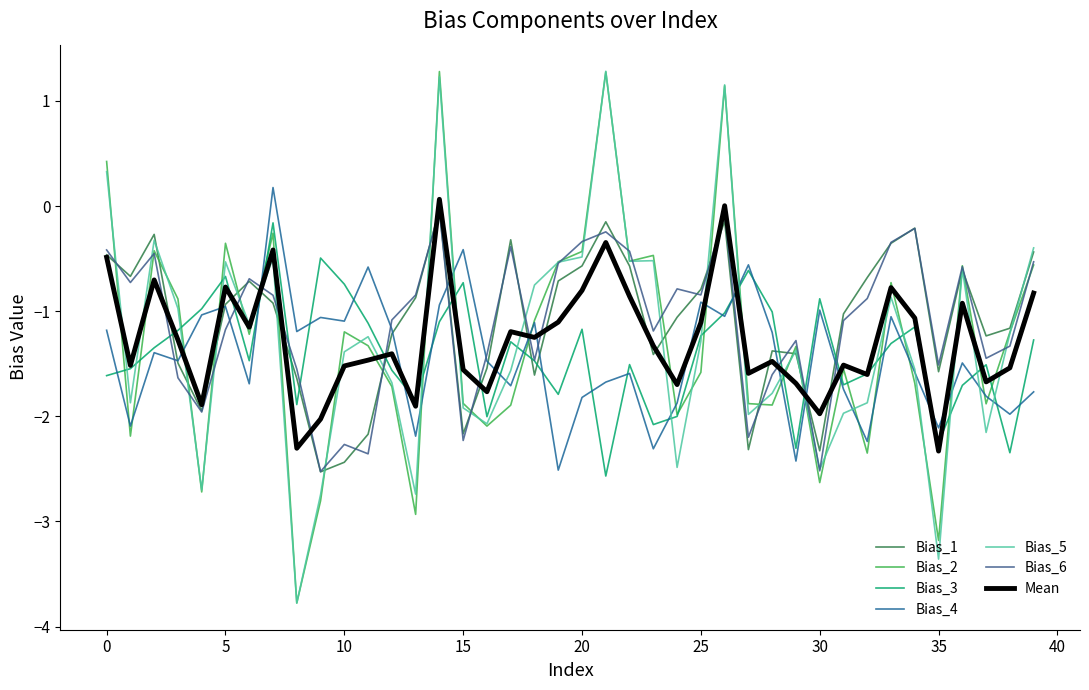

How many lines are shown in the chart?

7